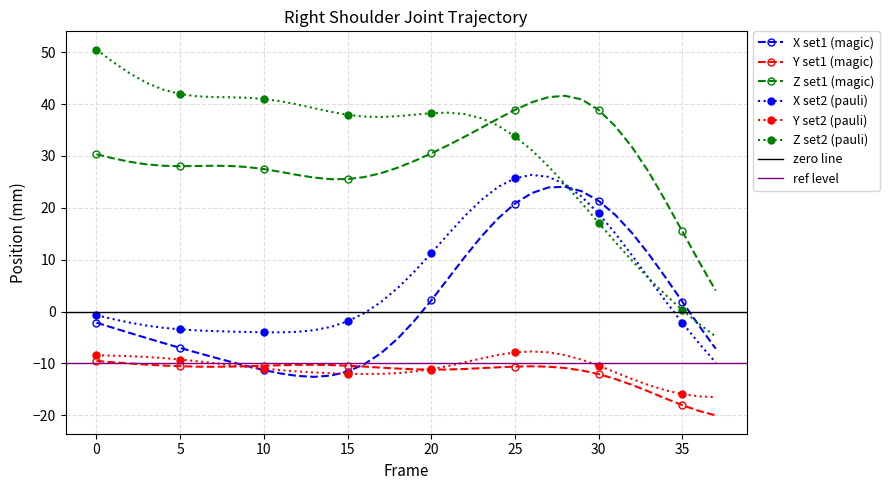

Is the value of Y (set1) at 26 greater than the value of Z (set2) at 12?

No